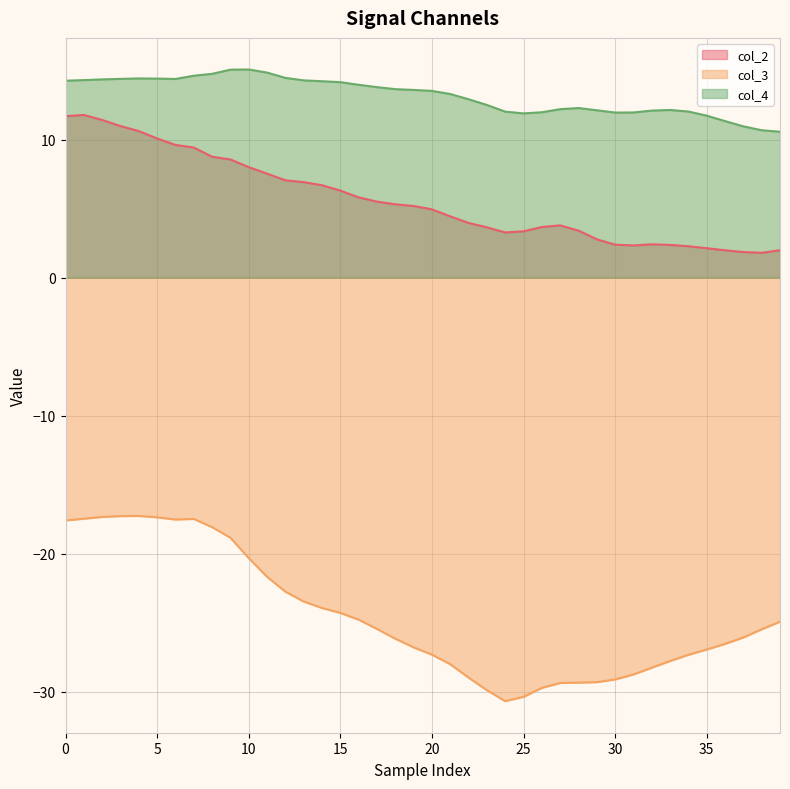

True or false: col_2 has more than 0 points higher than both neighbors.

True